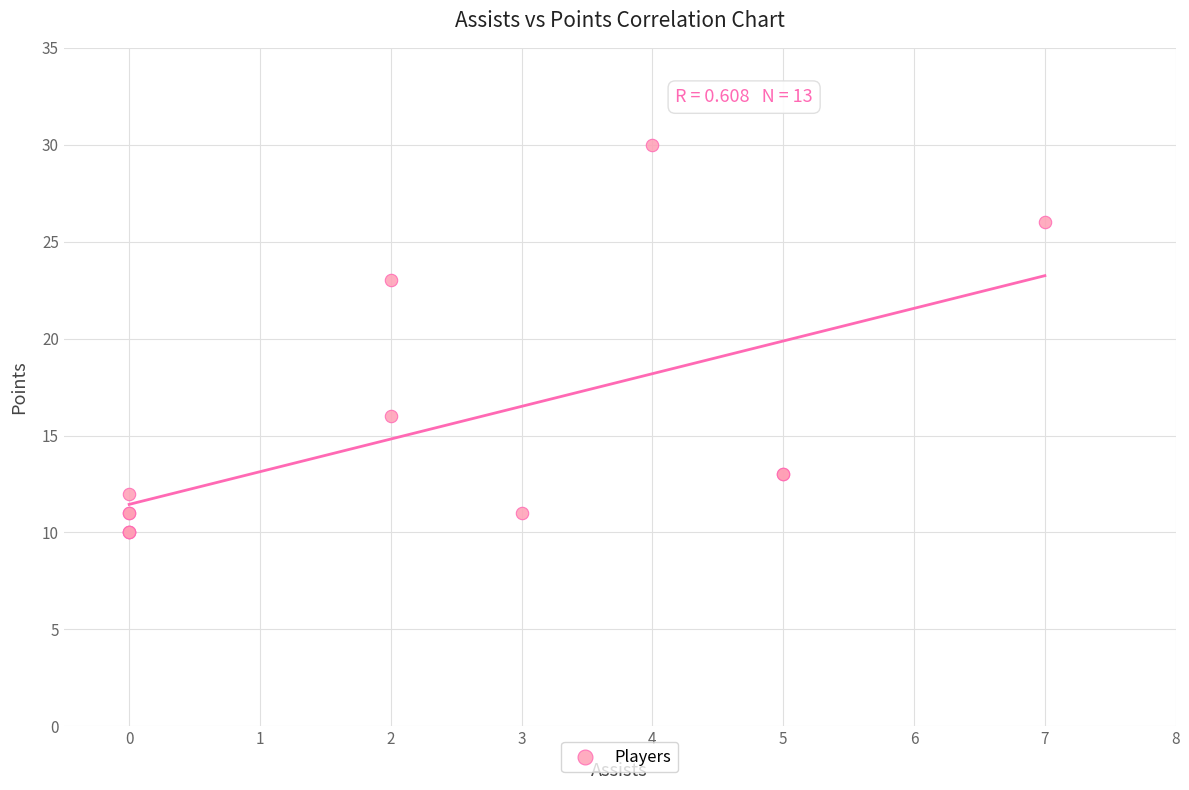

What Y value in the scatter plot is closest to 20?

23